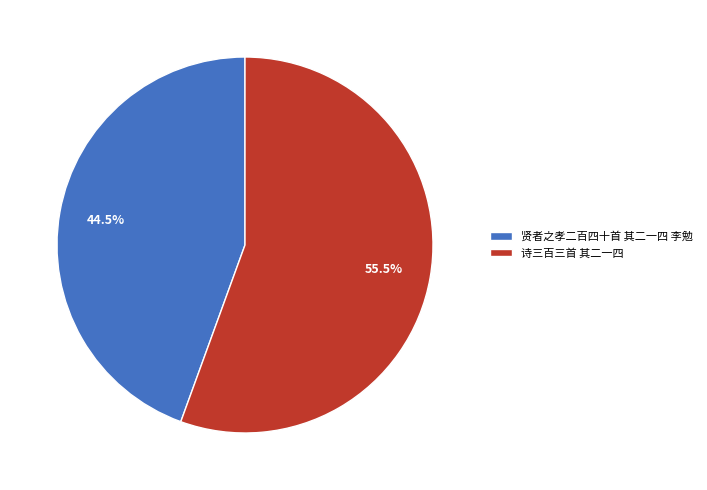

Does any single category account for the majority?

Yes